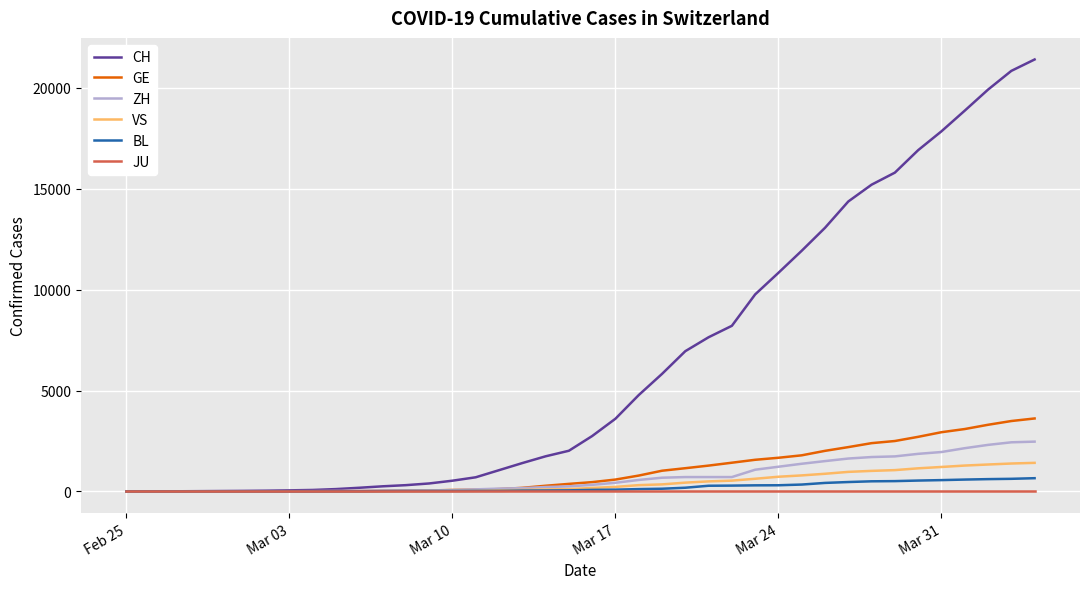

Which series has the widest spread of values?

CH